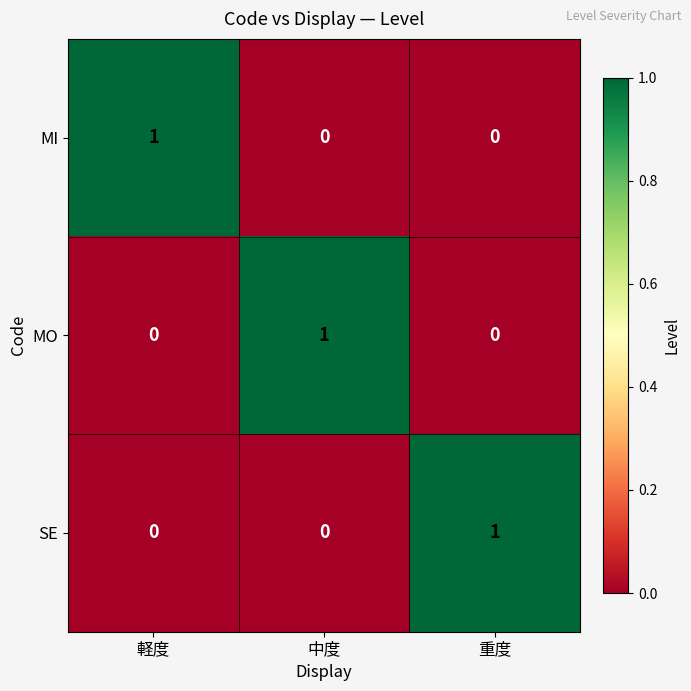

Reading left to right, list all the values displayed in this chart.

MI: 軽度=1	中度=0	重度=0
MO: 軽度=0	中度=1	重度=0
SE: 軽度=0	中度=0	重度=1